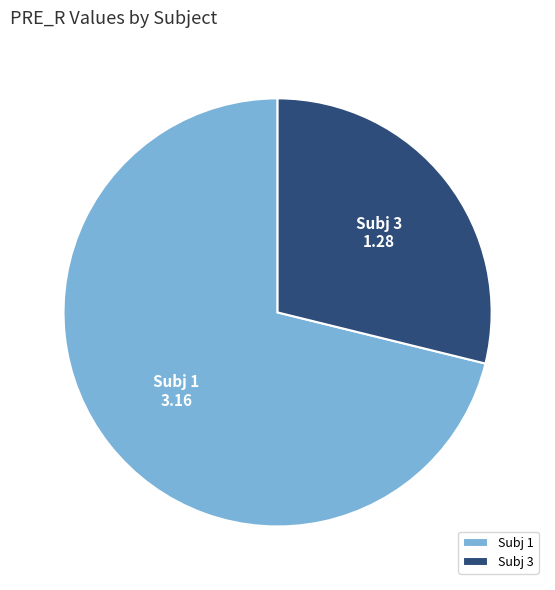

Which category has the smallest portion of the pie?

Subj 3